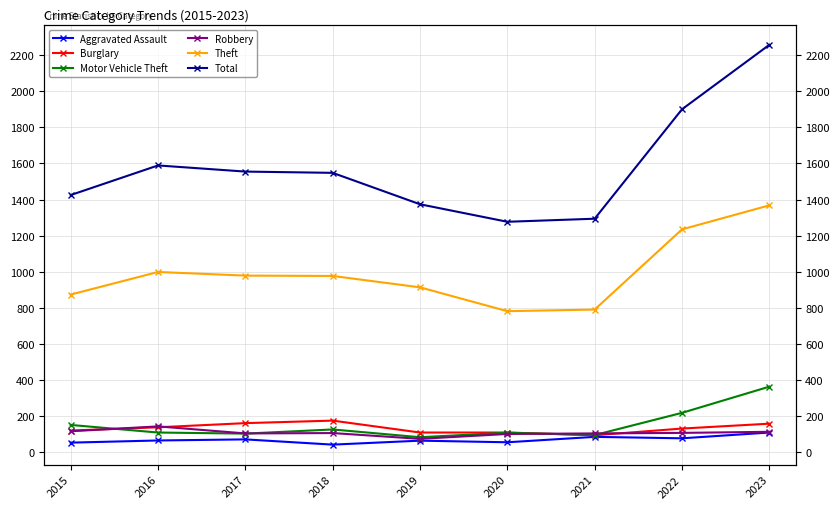

What is the value of the Burglary point at the 2nd from the left?

139